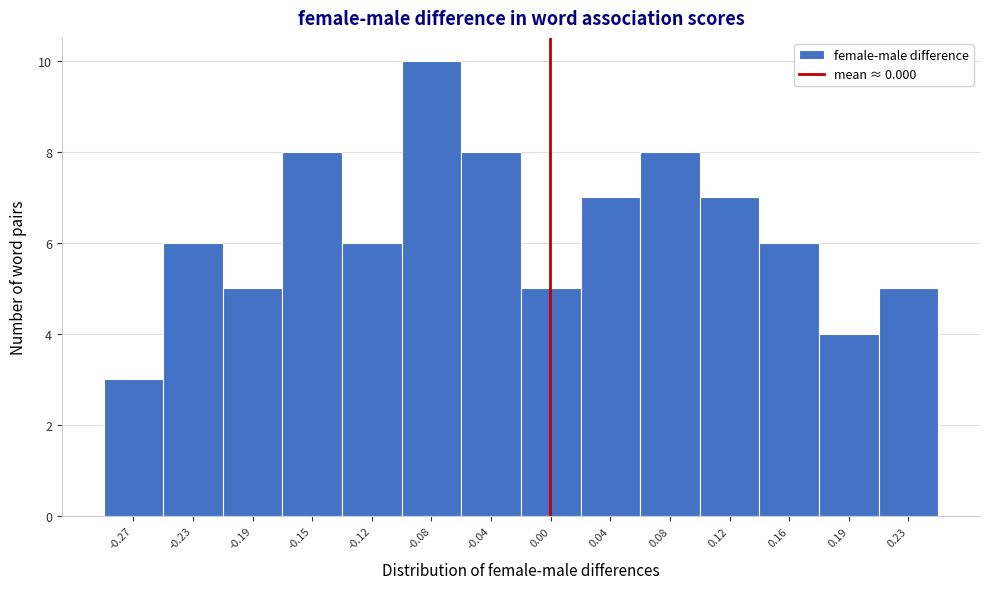

What is the height of the bar covering -0.250 to -0.210 on the x-axis? Neither the bar edges nor the heights are printed on the chart, so give them approximately, as read against the axes.

6